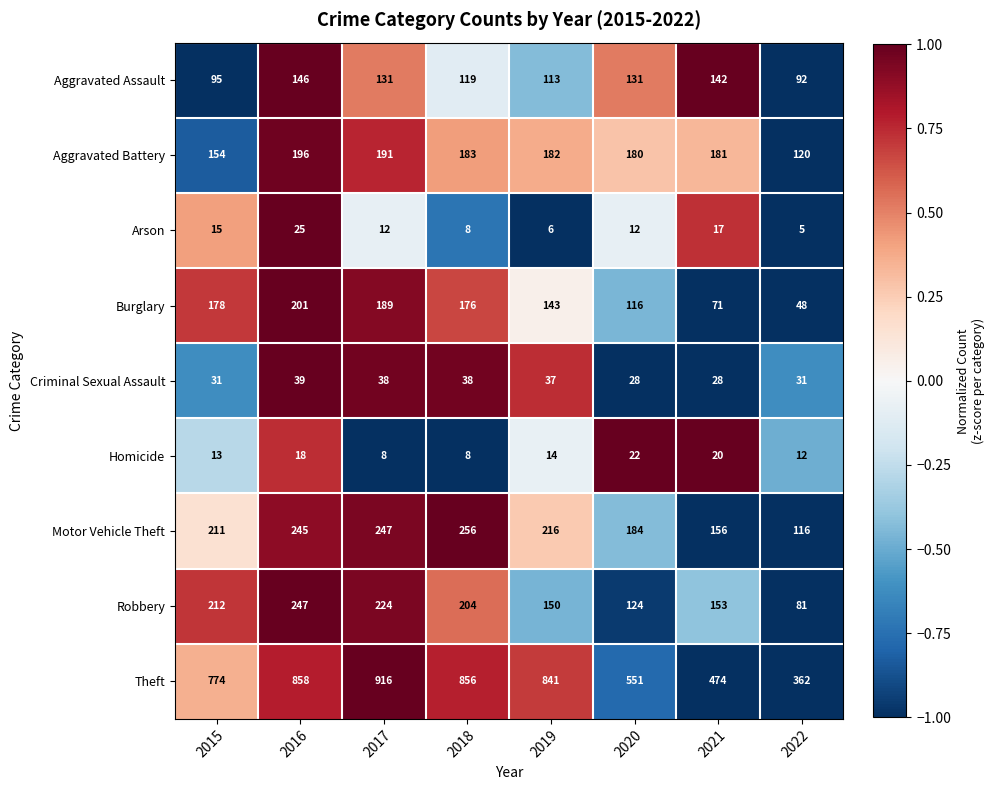

Is it true that Aggravated Battery equals 120 at 2022?

True